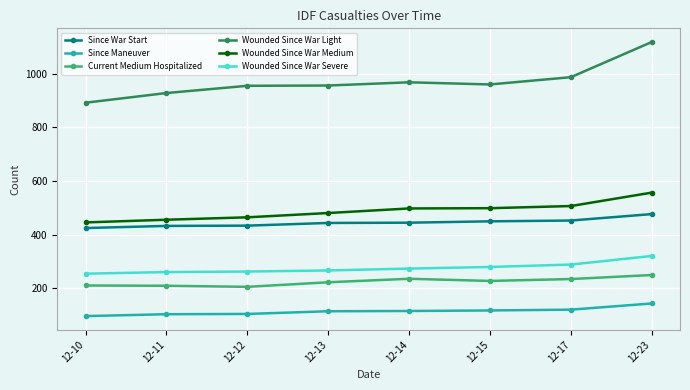

What is the value of the Since Maneuver point at the 6th from the left?

118